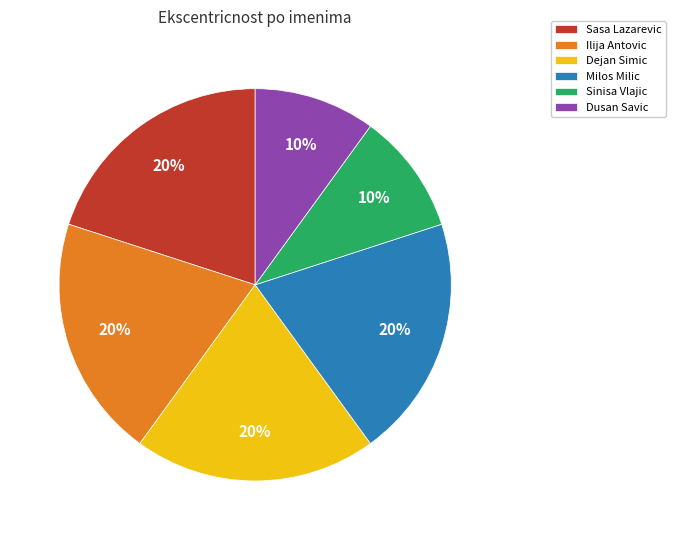

To the nearest percent, what percentage of the pie is Sasa Lazarevic?

20%